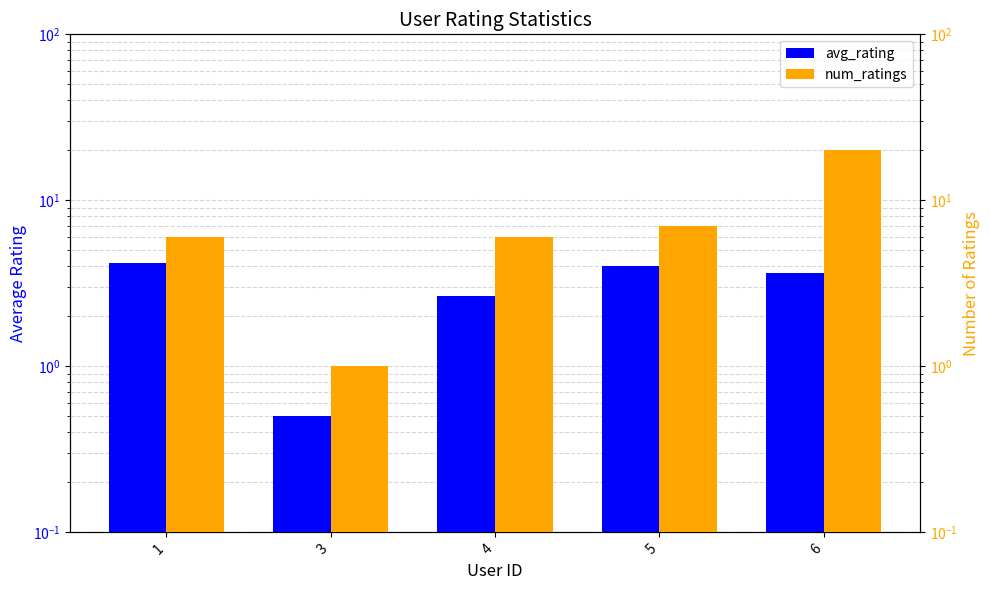

What is the approximate value of avg_rating at 1?

4.2